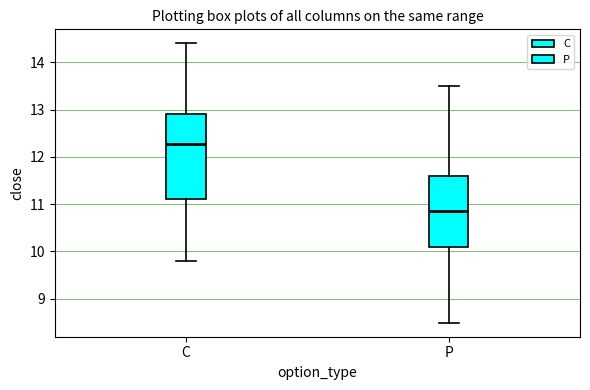

Reading left to right, read every box against the y-axis: the position of its median line, the range the box covers, and the ends of its whiskers. The values are not printed on the chart, so give them approximately, as read against the axis.

C: median 12.3, box 11.1 to 12.9, whiskers 9.8 to 14.4
P: median 10.9, box 10.1 to 11.6, whiskers 8.5 to 13.5